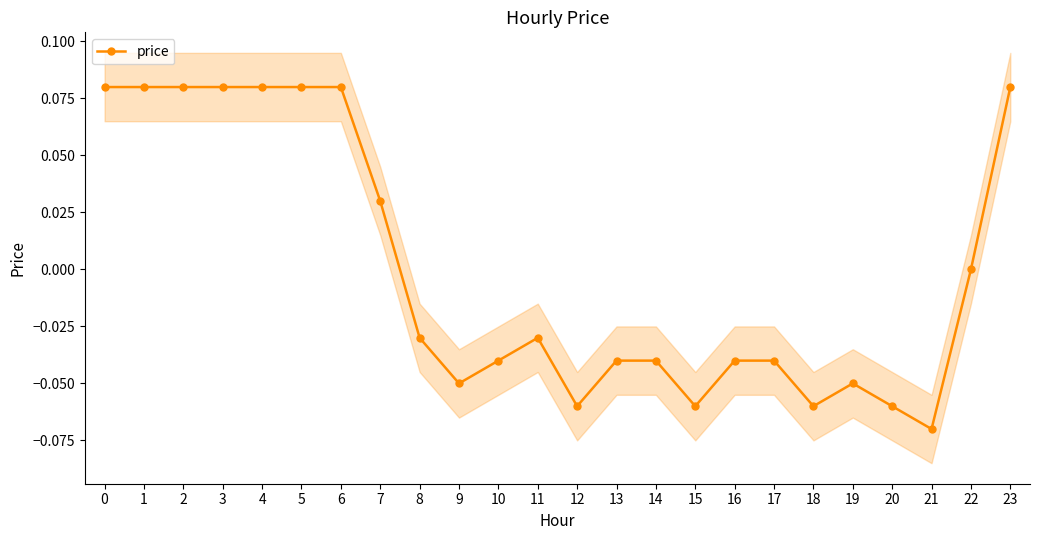

At which category does the data reach its first local peak?

11